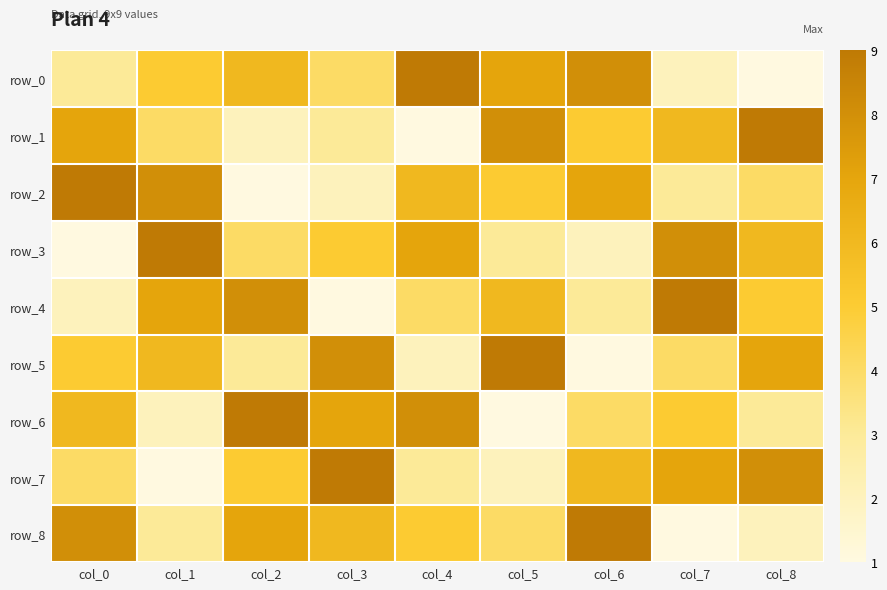

What is the sum of the row_0 values at col_6 and col_2?

14